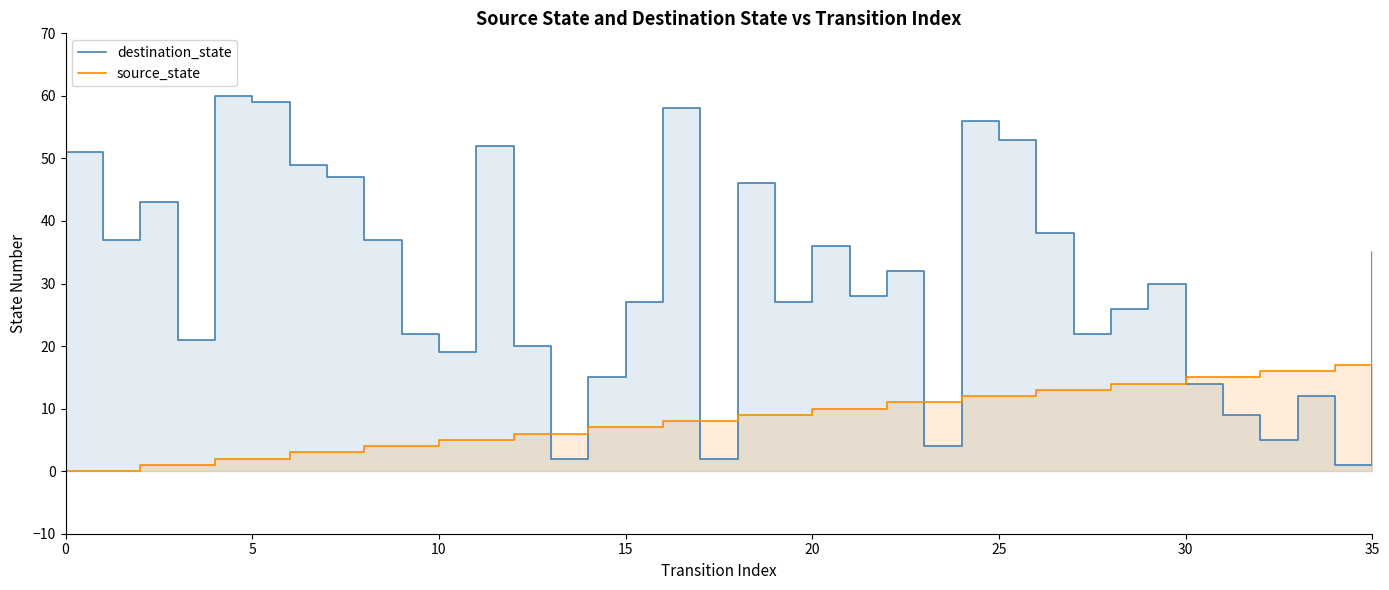

True or false: source_state has more than 0 points higher than both neighbors.

False